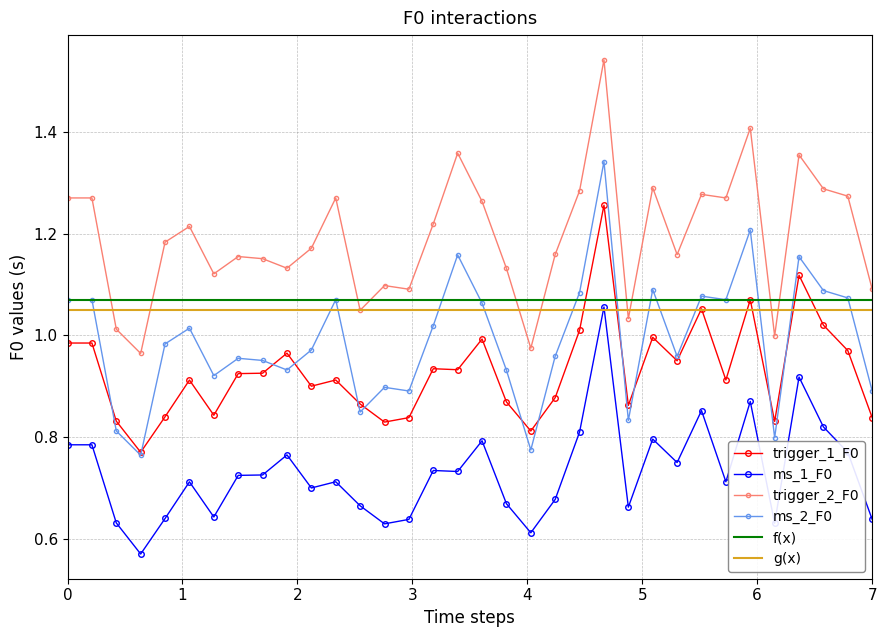

What is the value of the trigger_1_F0 point at the 3rd from the left?

1.0